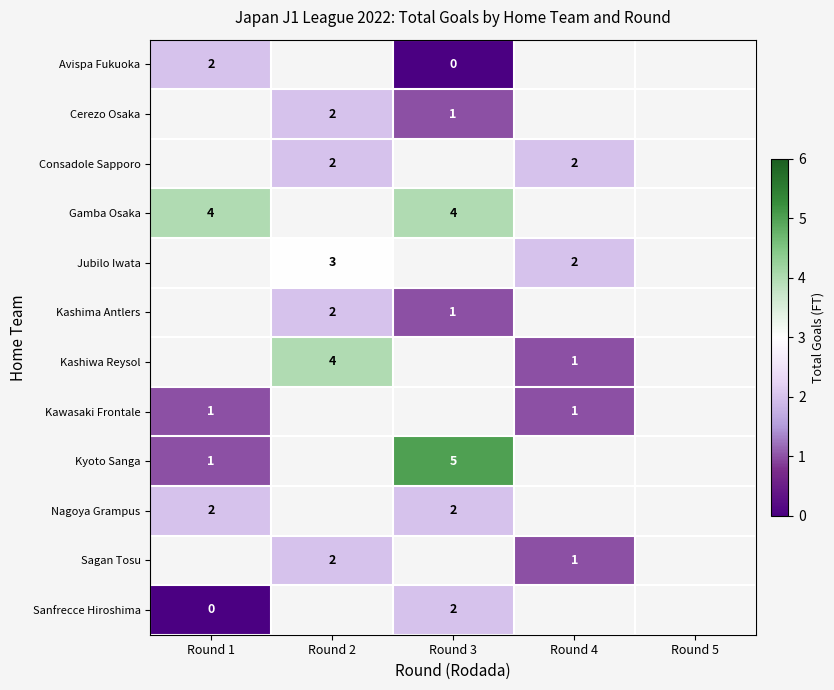

What is the spread (max minus min) of values at Round 1?

4.0